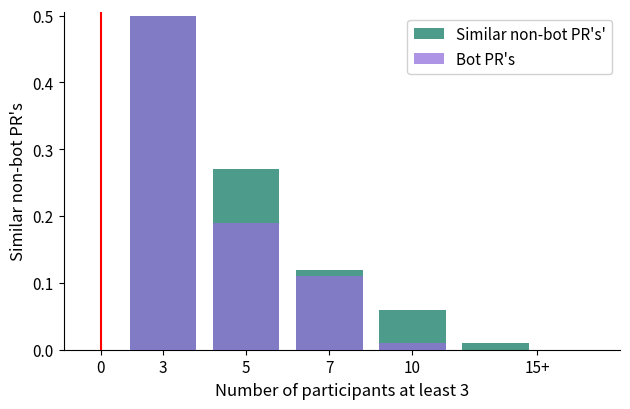

What is the greatest value displayed?

0.5